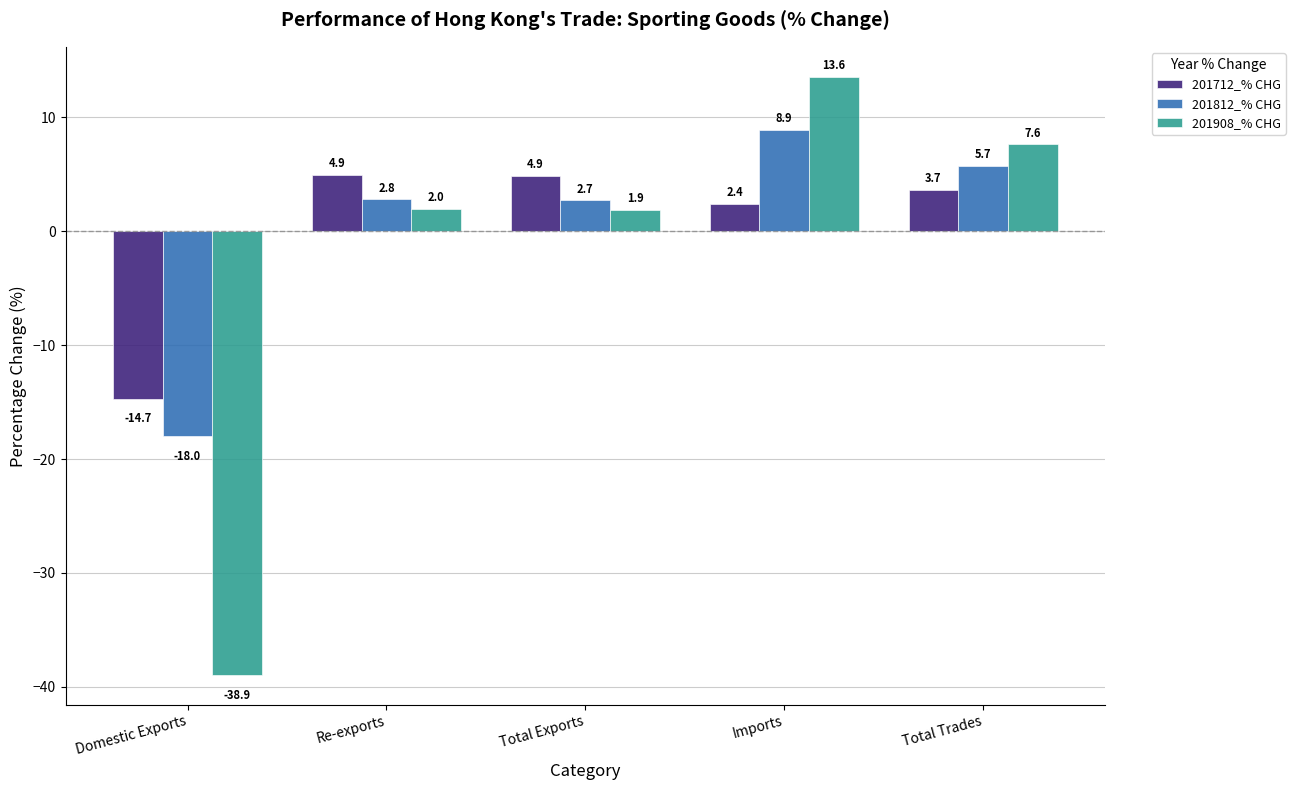

Between Re-exports and Imports, which series saw the biggest shift?

201908_% CHG